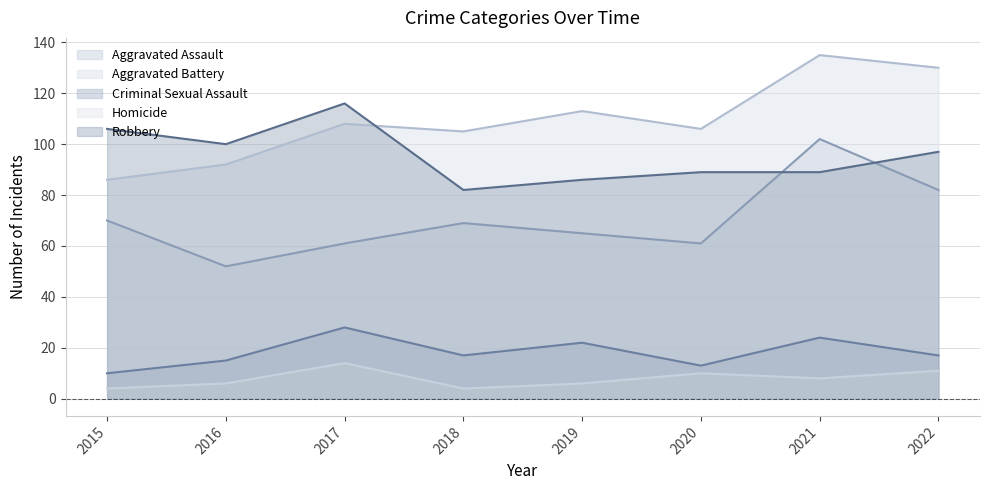

Which series has the largest total across all categories?

Aggravated Battery